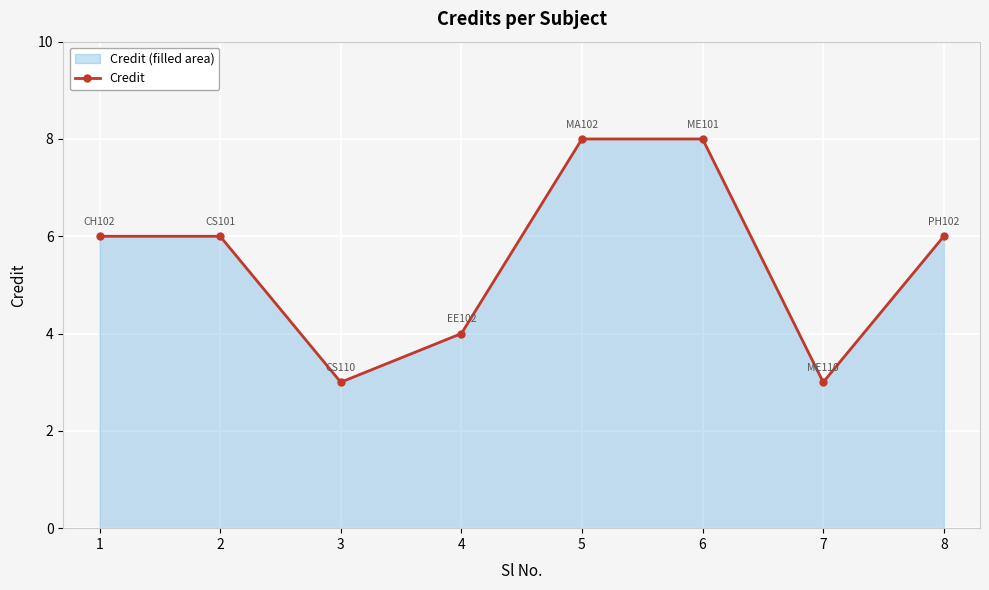

Which label corresponds to the largest value in the chart?

5